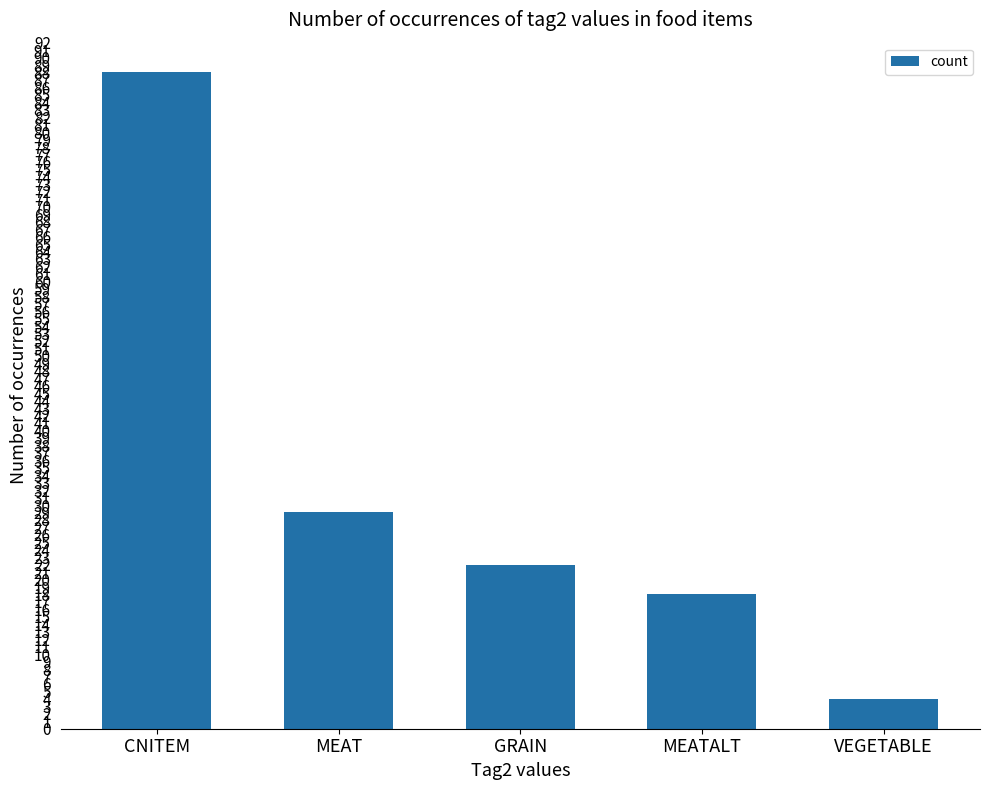

What is the sum of the values at MEAT and CNITEM?

117